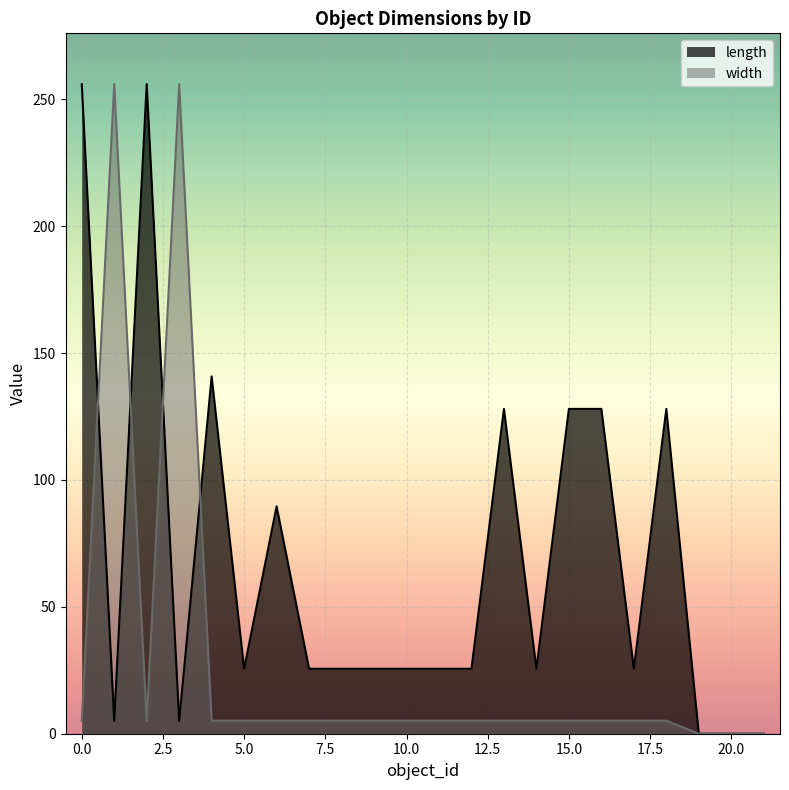

Which series has the largest total across all categories?

length